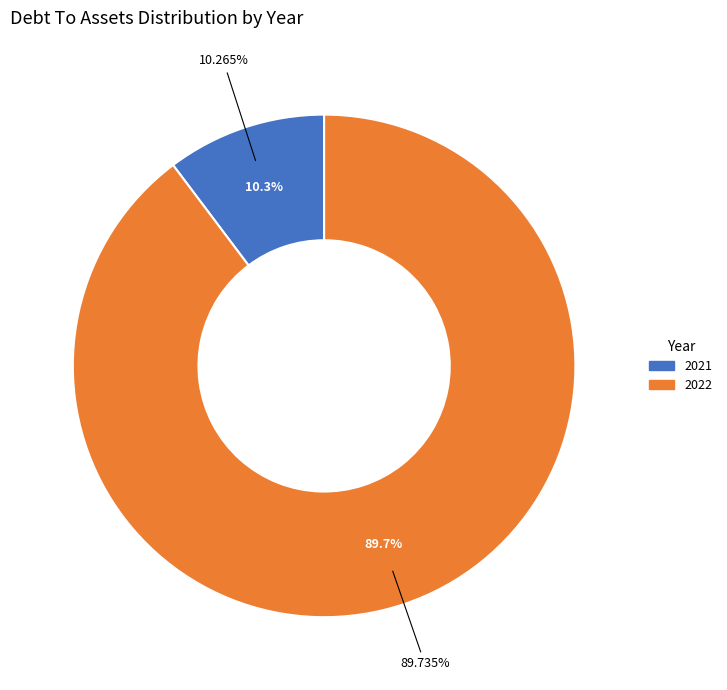

To the nearest percent, what percentage of the pie is 2021?

10%